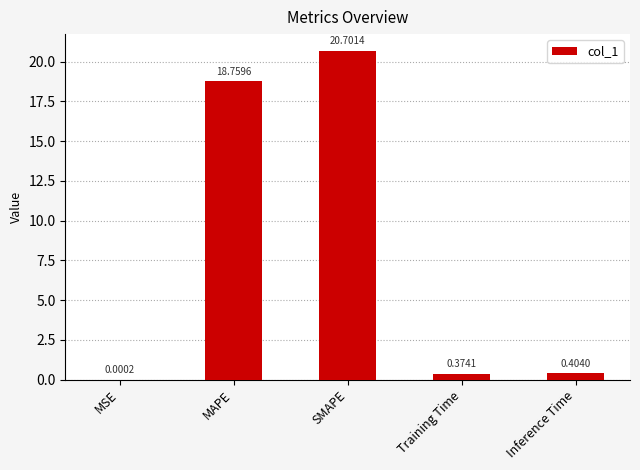

What is the change in value from MSE to SMAPE?

+20.7